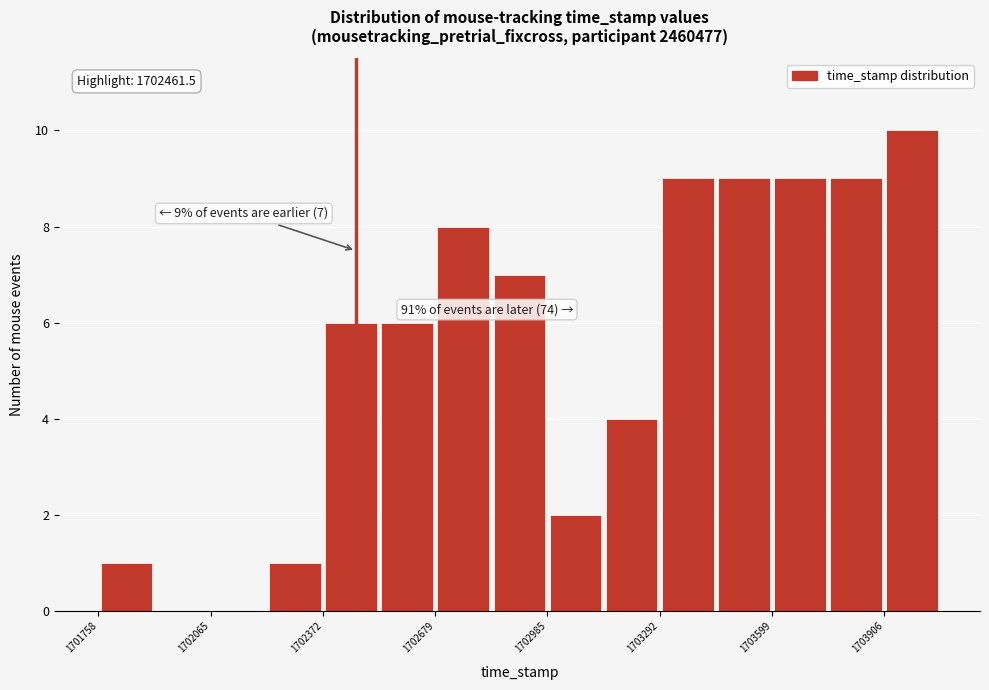

Read against the x-axis, roughly where is the centre of the tallest bar?

1704000